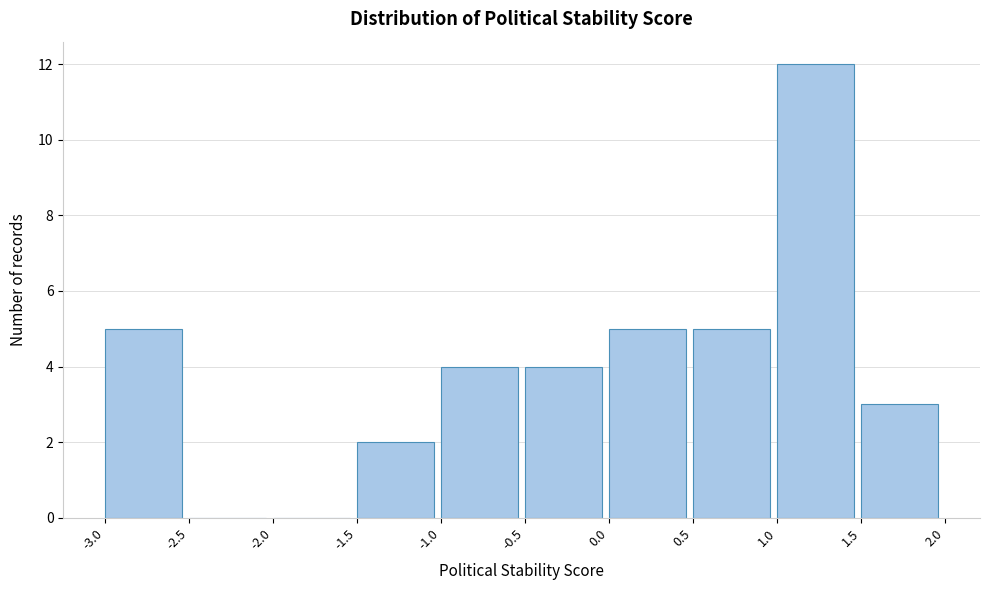

Which range on the x-axis has the tallest bar?

1.0 to 1.5